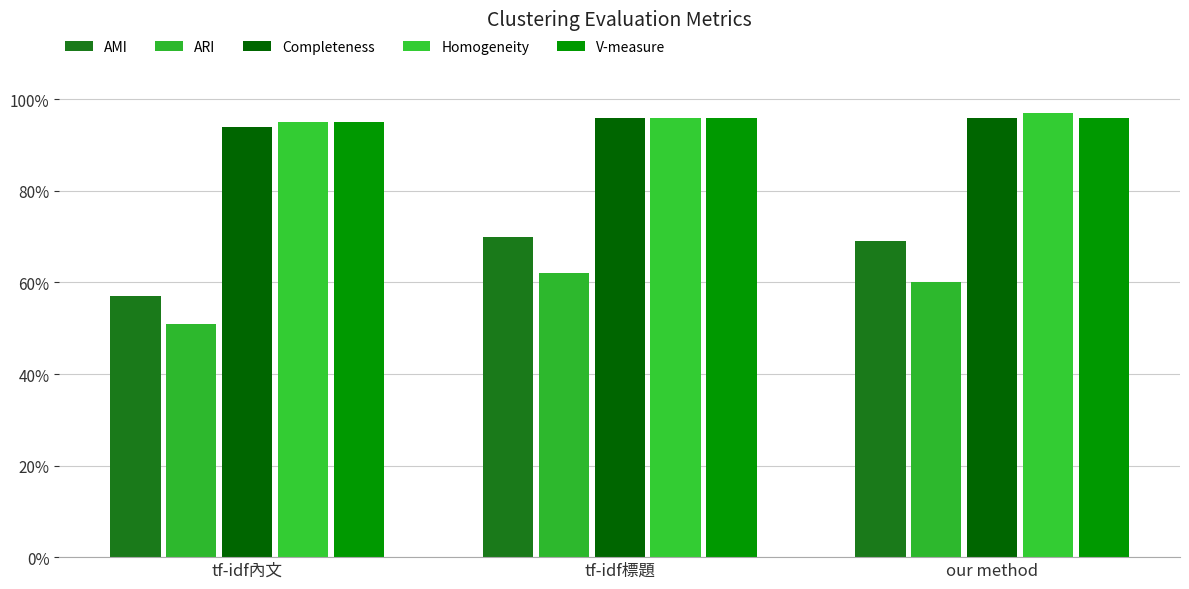

What are all the series names shown in the legend?

AMI, ARI, Completeness, Homogeneity, V-measure